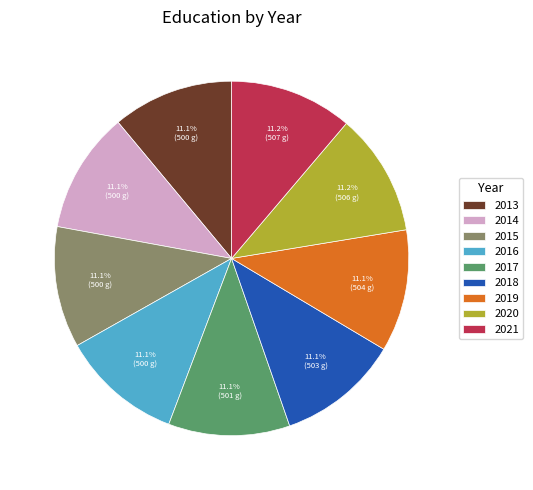

Is it true that 2014 is 11% of the pie?

True